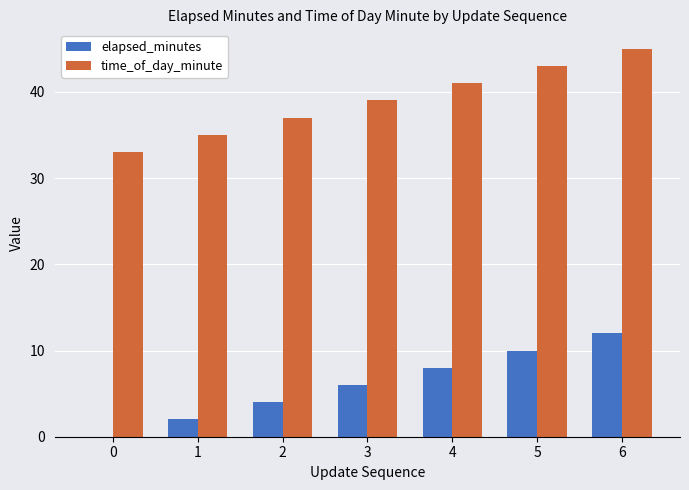

Reading right to left, list all the values displayed in this chart.

elapsed_minutes: 6=12	5=10	4=8	3=6	2=4	1=2	0=0
time_of_day_minute: 6=45	5=43	4=41	3=39	2=37	1=35	0=33